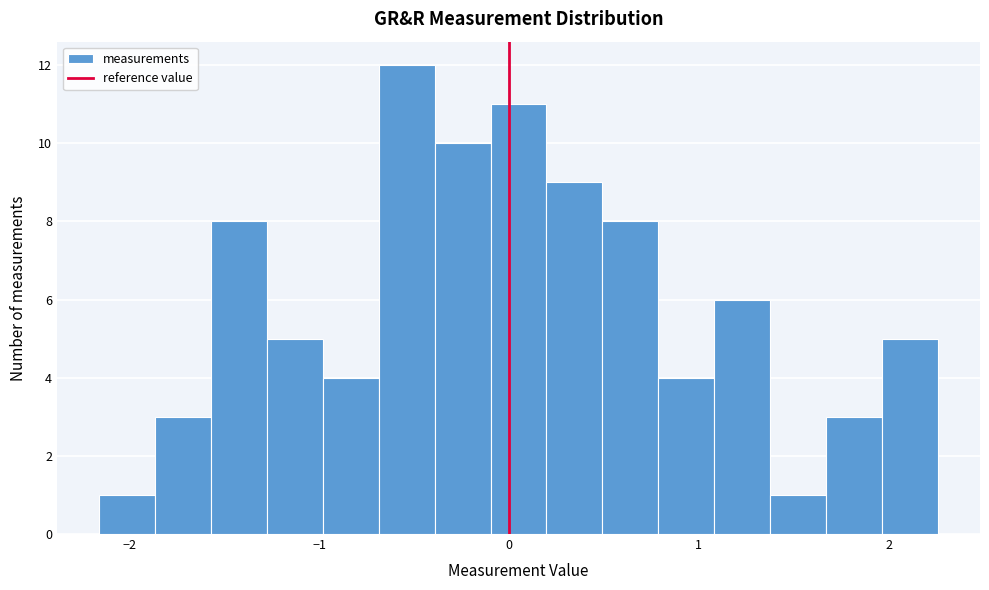

Read against the x-axis, roughly where is the centre of the tallest bar?

-0.5